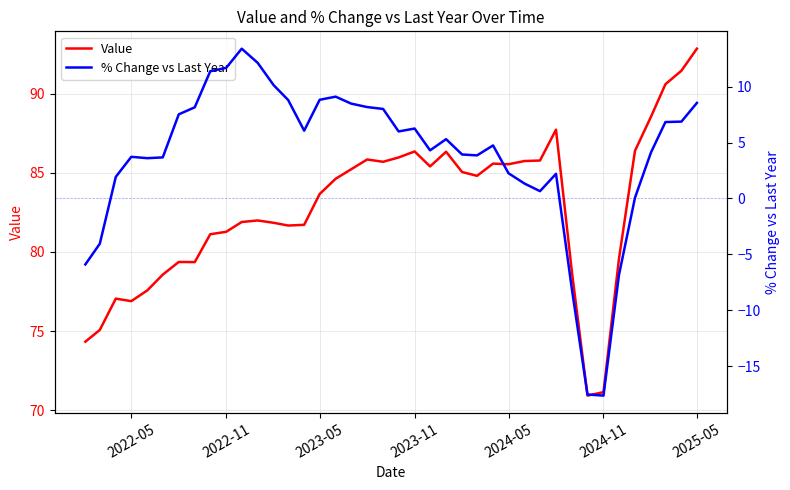

Is it true that % Change vs Last Year equals 5.5 at 12?

False